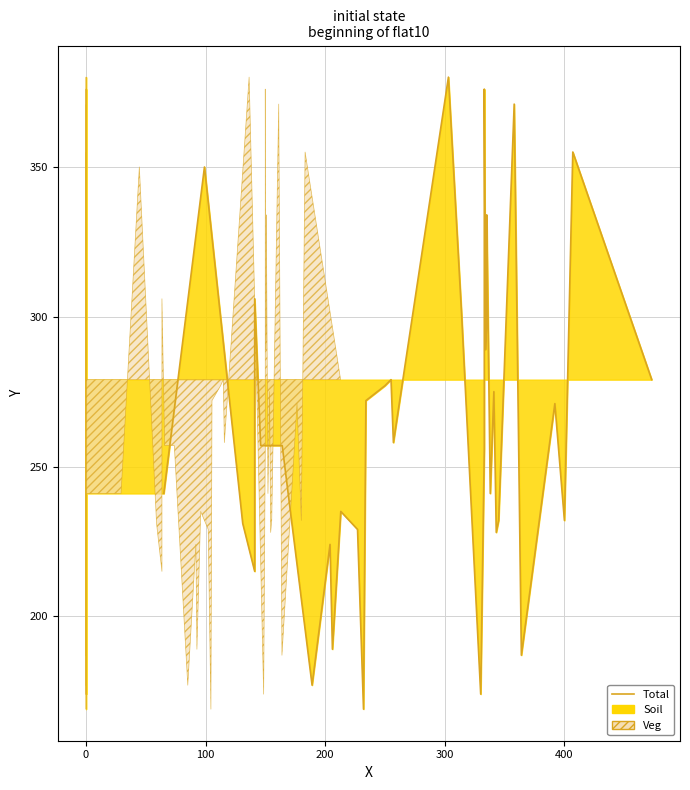

What is the greatest value displayed?

380